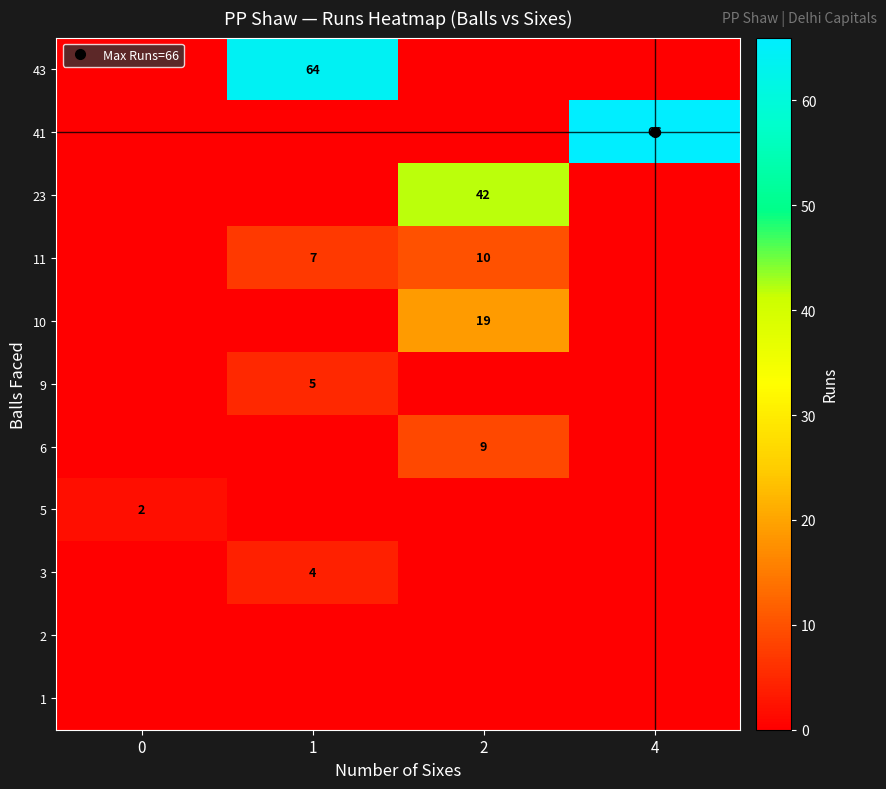

Which category has the highest value across all series?

4